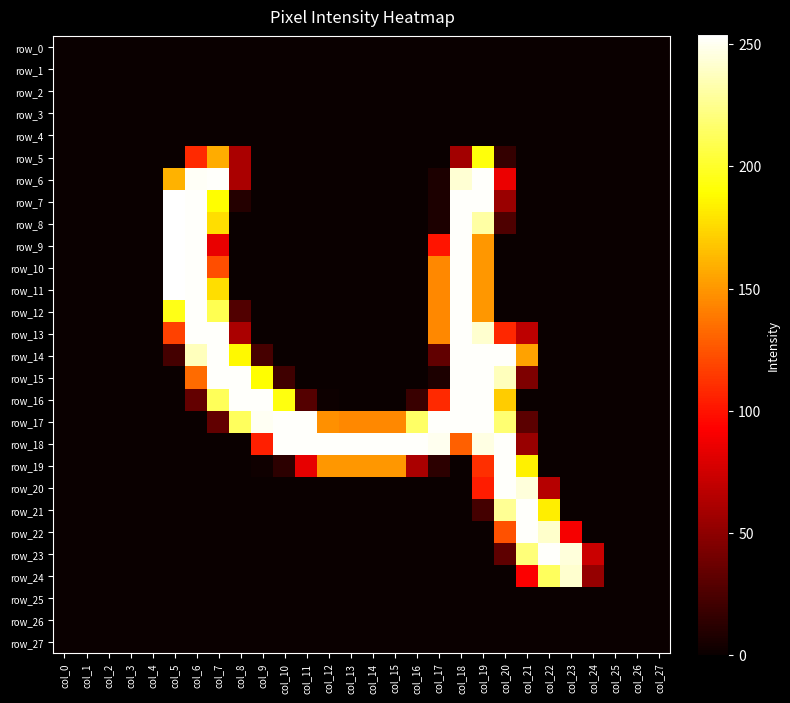

Reading right to left, transcribe all the data shown in this chart.

row_0: 0	0	0	0	0	0	0	0	0	0	0	0	0	0	0	0	0	0	0	0	0	0	0	0	0	0	0	0
row_1: 0	0	0	0	0	0	0	0	0	0	0	0	0	0	0	0	0	0	0	0	0	0	0	0	0	0	0	0
row_2: 0	0	0	0	0	0	0	0	0	0	0	0	0	0	0	0	0	0	0	0	0	0	0	0	0	0	0	0
row_3: 0	0	0	0	0	0	0	0	0	0	0	0	0	0	0	0	0	0	0	0	0	0	0	0	0	0	0	0
row_4: 0	0	0	0	0	0	0	0	0	0	0	0	0	0	0	0	0	0	0	0	0	0	0	0	0	0	0	0
row_5: 0	0	0	0	0	0	0	16	192	58	0	0	0	0	0	0	0	0	0	61	158	109	0	0	0	0	0	0
row_6: 0	0	0	0	0	0	0	86	253	243	7	0	0	0	0	0	0	0	0	61	253	252	160	0	0	0	0	0
row_7: 0	0	0	0	0	0	0	55	253	253	7	0	0	0	0	0	0	0	0	10	189	253	254	0	0	0	0	0
row_8: 0	0	0	0	0	0	0	26	231	253	7	0	0	0	0	0	0	0	0	0	177	253	254	0	0	0	0	0
row_9: 0	0	0	0	0	0	0	0	150	253	101	0	0	0	0	0	0	0	0	0	85	253	254	0	0	0	0	0
row_10: 0	0	0	0	0	0	0	0	150	253	144	0	0	0	0	0	0	0	0	0	123	253	254	0	0	0	0	0
row_11: 0	0	0	0	0	0	0	0	150	253	144	0	0	0	0	0	0	0	0	0	177	253	254	0	0	0	0	0
row_12: 0	0	0	0	0	0	0	0	150	253	144	0	0	0	0	0	0	0	0	27	210	253	195	0	0	0	0	0
row_13: 0	0	0	0	0	0	68	108	242	253	144	0	0	0	0	0	0	0	0	61	253	253	118	0	0	0	0	0
row_14: 0	0	0	0	0	0	154	253	253	253	33	0	0	0	0	0	0	0	23	187	253	237	22	0	0	0	0	0
row_15: 0	0	0	0	0	0	44	237	253	253	7	0	0	0	0	0	0	20	189	253	253	133	0	0	0	0	0	0
row_16: 0	0	0	0	0	0	0	170	253	253	109	18	0	0	0	1	28	193	253	253	212	34	0	0	0	0	0	0
row_17: 0	0	0	0	0	0	31	218	253	253	253	215	144	144	144	147	253	253	251	213	33	0	0	0	0	0	0	0
row_18: 0	0	0	0	0	0	54	253	247	129	250	253	253	253	253	253	253	253	105	0	0	0	0	0	0	0	0	0
row_19: 0	0	0	0	0	0	184	253	111	0	13	61	150	150	150	150	84	13	2	0	0	0	0	0	0	0	0	0
row_20: 0	0	0	0	0	65	245	253	104	0	0	0	0	0	0	0	0	0	0	0	0	0	0	0	0	0	0	0
row_21: 0	0	0	0	0	183	253	227	22	0	0	0	0	0	0	0	0	0	0	0	0	0	0	0	0	0	0	0
row_22: 0	0	0	0	90	241	253	124	0	0	0	0	0	0	0	0	0	0	0	0	0	0	0	0	0	0	0	0
row_23: 0	0	0	73	245	253	220	32	0	0	0	0	0	0	0	0	0	0	0	0	0	0	0	0	0	0	0	0
row_24: 0	0	0	53	242	213	92	0	0	0	0	0	0	0	0	0	0	0	0	0	0	0	0	0	0	0	0	0
row_25: 0	0	0	0	0	0	0	0	0	0	0	0	0	0	0	0	0	0	0	0	0	0	0	0	0	0	0	0
row_26: 0	0	0	0	0	0	0	0	0	0	0	0	0	0	0	0	0	0	0	0	0	0	0	0	0	0	0	0
row_27: 0	0	0	0	0	0	0	0	0	0	0	0	0	0	0	0	0	0	0	0	0	0	0	0	0	0	0	0